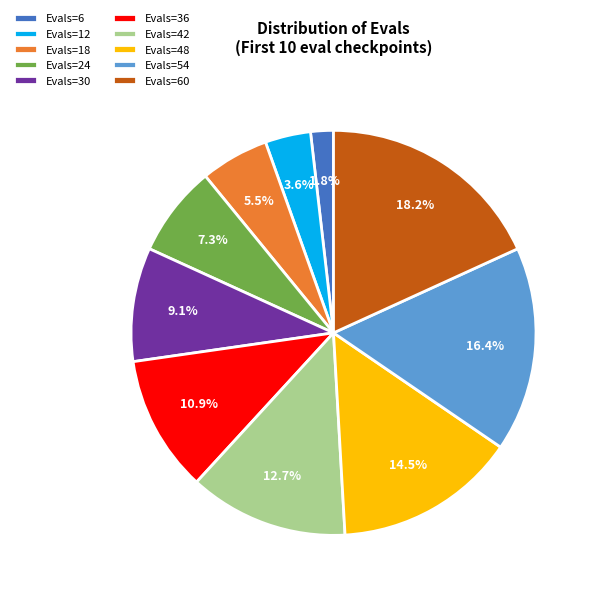

Rank the categories by value from lowest to highest.

Evals=6, Evals=12, Evals=18, Evals=24, Evals=30, Evals=36, Evals=42, Evals=48, Evals=54, Evals=60